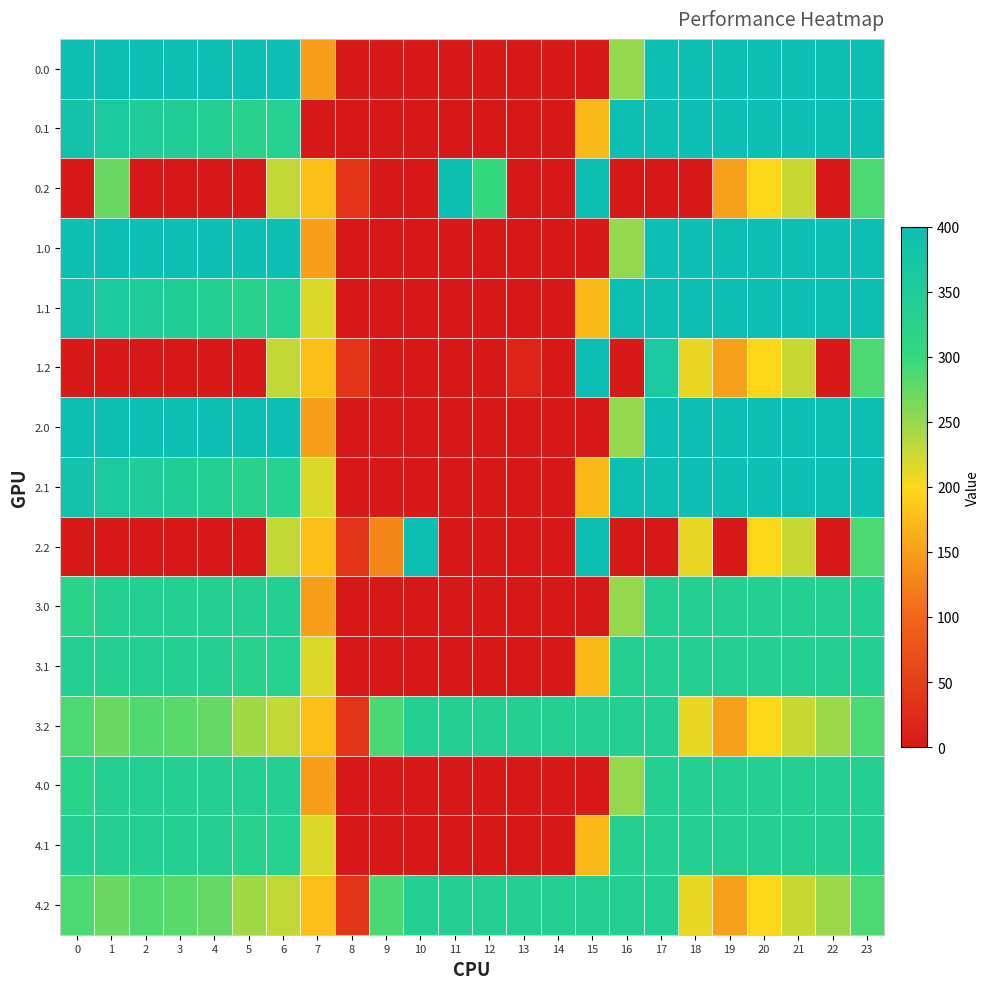

Reading right to left, what are all the values shown in this chart?

0.0: 23=400.0	22=400.0	21=400.0	20=400.0	19=400.0	18=400.0	17=400.0	16=250.9	15=0.0	14=0.0	13=0.0	12=0.0	11=0.0	10=0.0	9=0.0	8=0.0	7=150.1	6=400.0	5=400.0	4=400.0	3=400.0	2=400.0	1=400.0	0=400.0
0.1: 23=399.4	22=400.0	21=400.0	20=400.0	19=400.0	18=400.0	17=400.0	16=400.0	15=173.1	14=0.0	13=0.0	12=0.0	11=0.0	10=0.0	9=0.0	8=0.0	7=0.0	6=332.2	5=325.7	4=339.6	3=342.7	2=347.9	1=361.1	0=384.6
0.2: 23=287.5	22=0.0	21=226.4	20=199.2	19=151.0	18=0.0	17=0.0	16=0.0	15=400.0	14=0.0	13=0.0	12=298.6	11=400.0	10=0.0	9=0.0	8=35.3	7=176.6	6=228.8	5=0.0	4=0.0	3=0.0	2=0.0	1=272.7	0=0.0
1.0: 23=400.0	22=400.0	21=400.0	20=400.0	19=400.0	18=400.0	17=400.0	16=250.9	15=0.0	14=0.0	13=0.0	12=0.0	11=0.0	10=0.0	9=0.0	8=0.0	7=150.1	6=400.0	5=400.0	4=400.0	3=400.0	2=400.0	1=400.0	0=400.0
1.1: 23=399.4	22=400.0	21=400.0	20=400.0	19=400.0	18=400.0	17=400.0	16=400.0	15=173.1	14=0.0	13=0.0	12=0.0	11=0.0	10=0.0	9=0.0	8=0.0	7=217.1	6=332.2	5=325.7	4=339.6	3=342.7	2=347.9	1=361.1	0=384.6
1.2: 23=287.5	22=0.0	21=226.4	20=199.2	19=151.0	18=210.0	17=362.4	16=0.0	15=400.0	14=0.0	13=15.4	12=0.0	11=0.0	10=0.0	9=0.0	8=35.3	7=176.6	6=228.8	5=0.0	4=0.0	3=0.0	2=0.0	1=0.0	0=0.0
2.0: 23=400.0	22=400.0	21=400.0	20=400.0	19=400.0	18=400.0	17=400.0	16=250.9	15=0.0	14=0.0	13=0.0	12=0.0	11=0.0	10=0.0	9=0.0	8=0.0	7=150.1	6=400.0	5=400.0	4=400.0	3=400.0	2=400.0	1=400.0	0=400.0
2.1: 23=399.4	22=400.0	21=400.0	20=400.0	19=400.0	18=400.0	17=400.0	16=400.0	15=173.1	14=0.0	13=0.0	12=0.0	11=0.0	10=0.0	9=0.0	8=0.0	7=217.1	6=332.2	5=325.7	4=339.6	3=342.7	2=347.9	1=361.1	0=384.6
2.2: 23=287.5	22=0.0	21=226.4	20=199.2	19=0.0	18=210.0	17=0.0	16=0.0	15=400.0	14=0.0	13=0.0	12=0.0	11=0.0	10=400.0	9=128.7	8=35.3	7=176.6	6=228.8	5=0.0	4=0.0	3=0.0	2=0.0	1=0.0	0=0.0
3.0: 23=336.0	22=336.0	21=336.0	20=336.0	19=336.0	18=336.0	17=336.0	16=250.9	15=0.0	14=0.0	13=0.0	12=0.0	11=0.0	10=0.0	9=0.0	8=0.0	7=150.1	6=336.0	5=336.0	4=336.0	3=336.0	2=336.0	1=336.0	0=321.7
3.1: 23=336.0	22=336.0	21=336.0	20=336.0	19=336.0	18=336.0	17=336.0	16=336.0	15=173.1	14=0.0	13=0.0	12=0.0	11=0.0	10=0.0	9=0.0	8=0.0	7=217.1	6=332.2	5=325.7	4=336.0	3=336.0	2=336.0	1=336.0	0=336.0
3.2: 23=287.5	22=247.4	21=226.4	20=199.2	19=151.0	18=210.0	17=336.0	16=336.0	15=336.0	14=336.0	13=336.0	12=336.0	11=336.0	10=336.0	9=288.5	8=35.3	7=176.6	6=228.8	5=245.0	4=274.4	3=281.0	2=285.5	1=272.7	0=287.1
4.0: 23=336.0	22=336.0	21=336.0	20=336.0	19=336.0	18=336.0	17=336.0	16=250.9	15=0.0	14=0.0	13=0.0	12=0.0	11=0.0	10=0.0	9=0.0	8=0.0	7=150.1	6=336.0	5=336.0	4=336.0	3=336.0	2=336.0	1=336.0	0=321.7
4.1: 23=336.0	22=336.0	21=336.0	20=336.0	19=336.0	18=336.0	17=336.0	16=336.0	15=173.1	14=0.0	13=0.0	12=0.0	11=0.0	10=0.0	9=0.0	8=0.0	7=217.1	6=332.2	5=325.7	4=336.0	3=336.0	2=336.0	1=336.0	0=336.0
4.2: 23=287.5	22=247.4	21=226.4	20=199.2	19=151.0	18=210.0	17=336.0	16=336.0	15=336.0	14=336.0	13=336.0	12=336.0	11=336.0	10=336.0	9=288.5	8=35.3	7=176.6	6=228.8	5=245.0	4=274.4	3=281.0	2=285.5	1=272.7	0=287.1